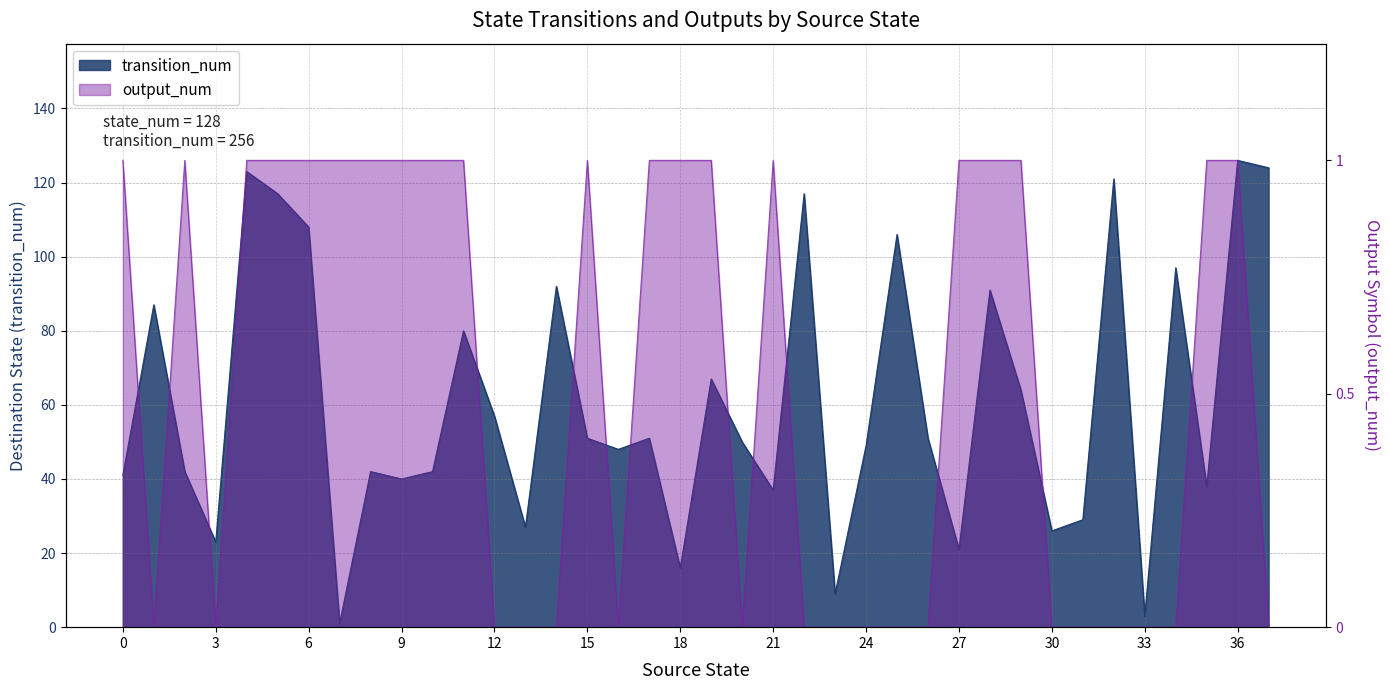

Is it true that output_num equals -62 at 32?

False